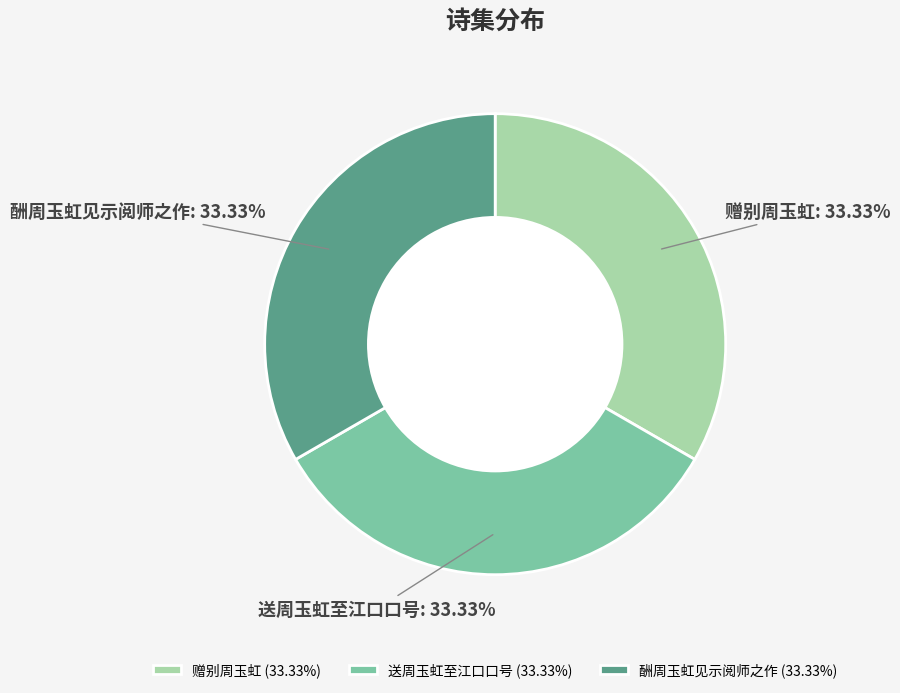

Does any single category account for the majority?

No